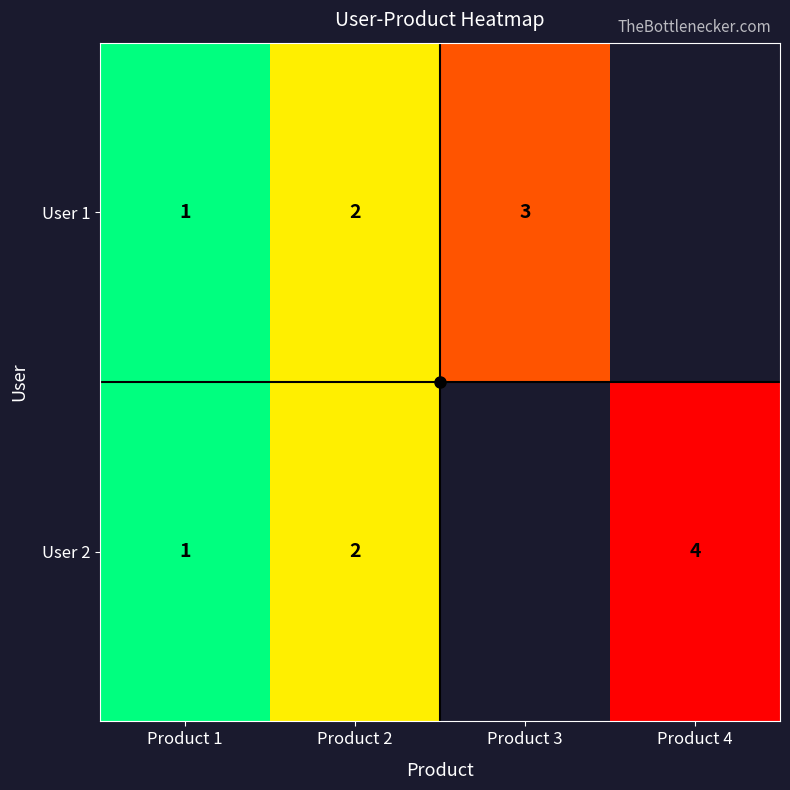

Rank the categories by User 1 value from lowest to highest.

Product 1, Product 2, Product 3, Product 4